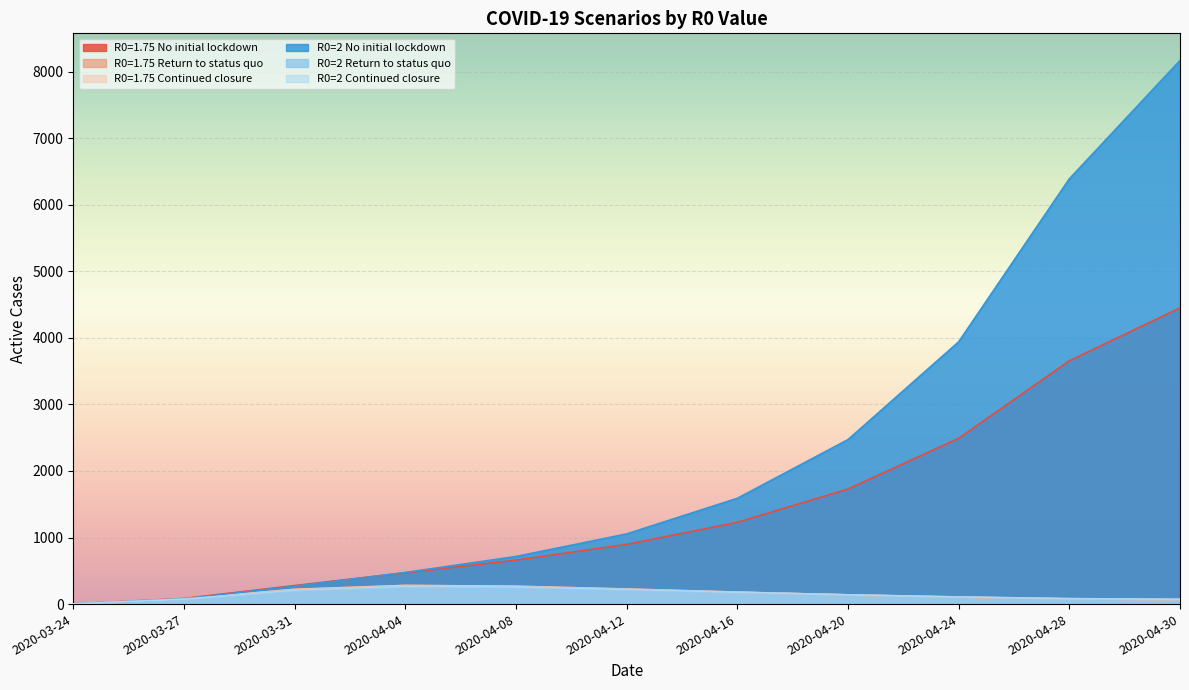

The value of R0=2 No initial lockdown at 2020-04-28 is 6388.0. True or false?

True